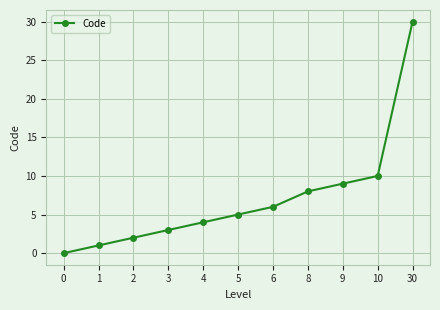

Reading right to left, list all the values displayed in this chart.

30	10	9	8	6	5	4	3	2	1	0